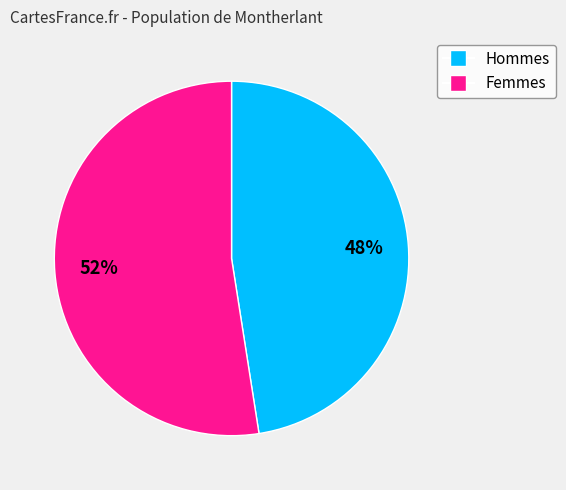

Count the number of slices in the pie.

2